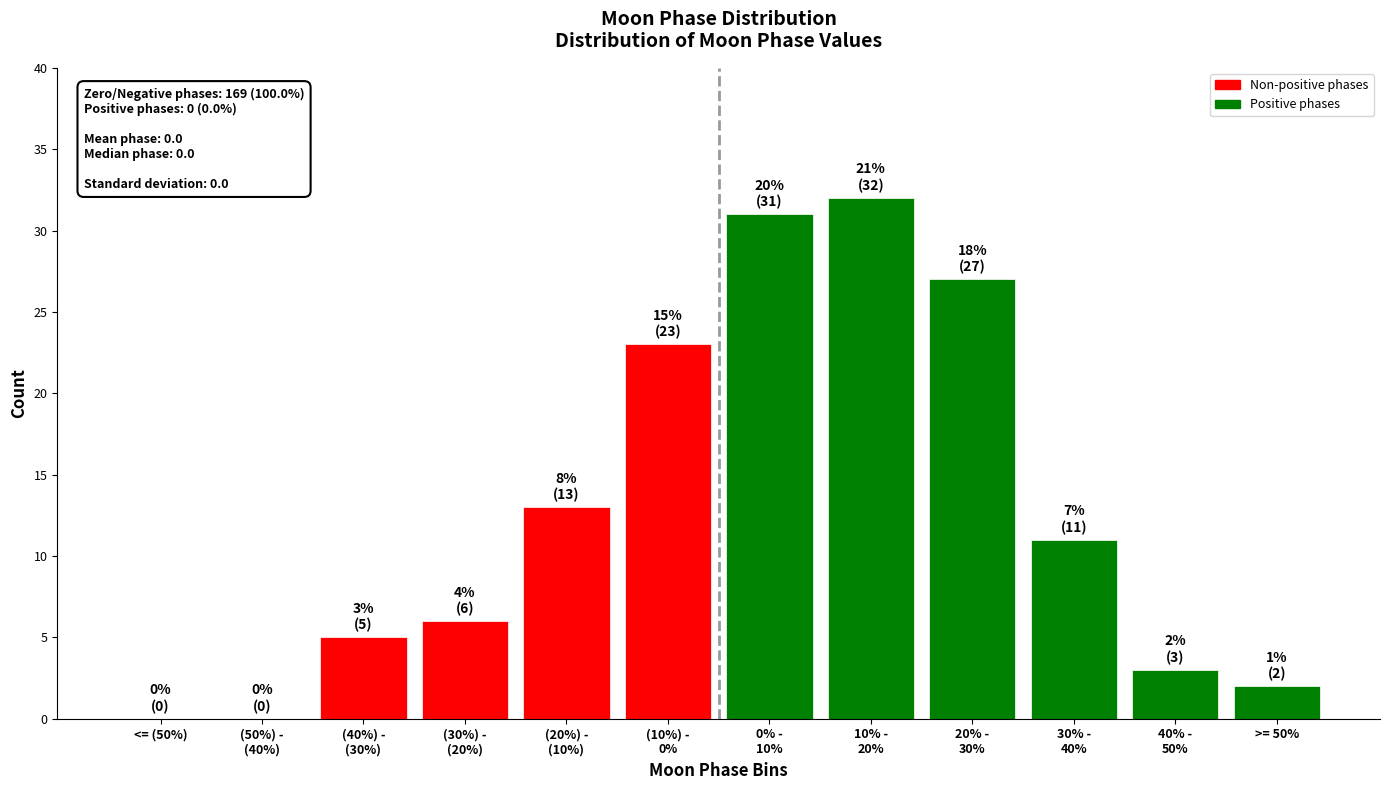

What is the sum of all values?

153